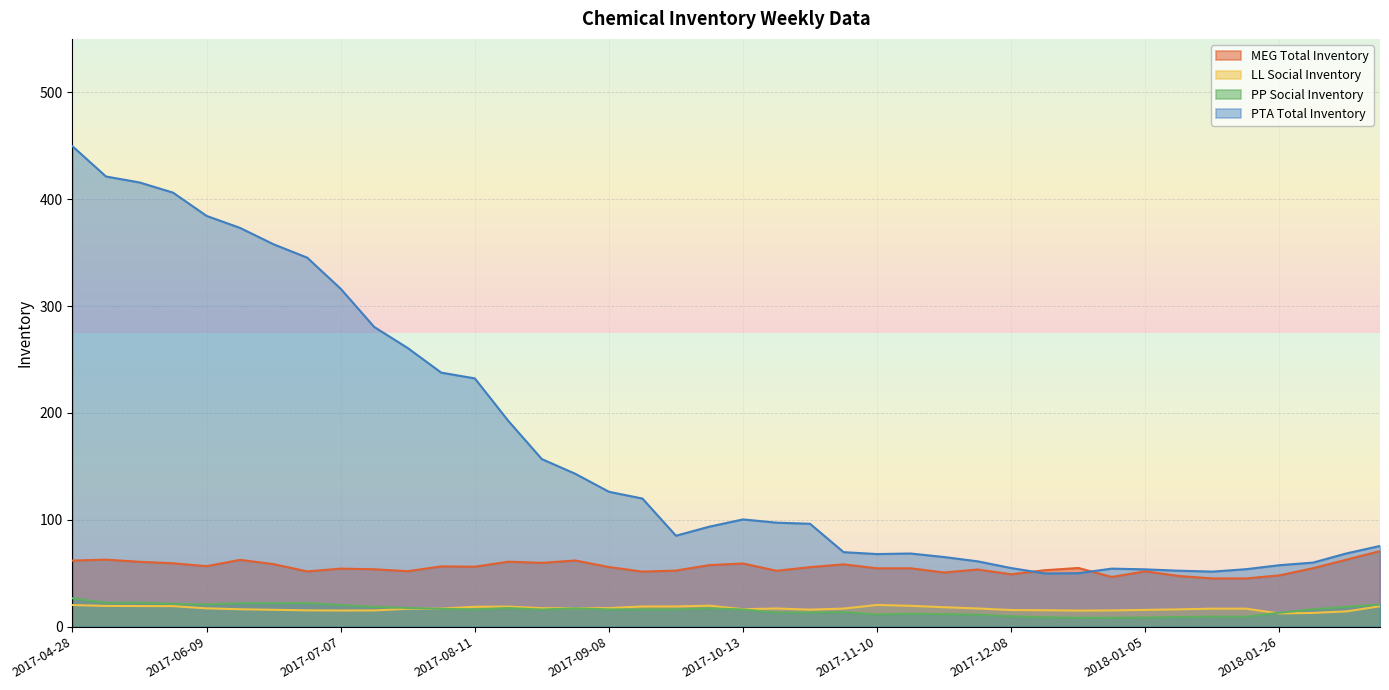

What is the difference between the maximum and minimum values in the LL Social Inventory series?

8.0